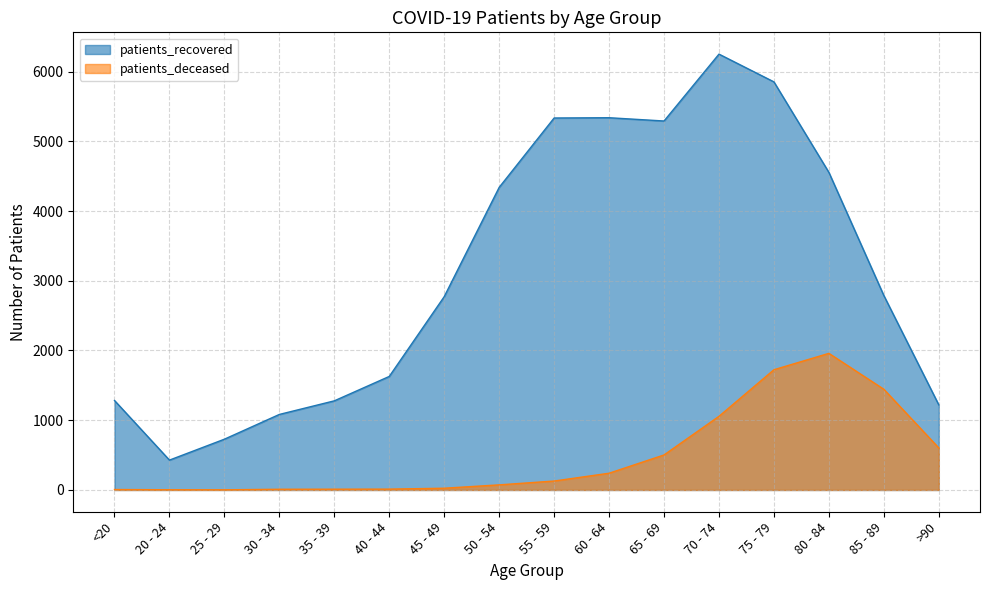

What is the greatest value displayed?

6250